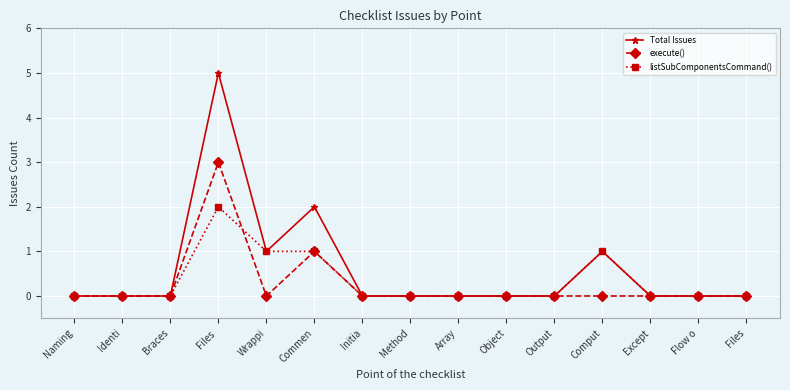

Reading left to right, transcribe all the data shown in this chart.

Total Issues: 0	0	0	5	1	2	0	0	0	0	0	1	0	0	0
execute(): 0	0	0	3	0	1	0	0	0	0	0	0	0	0	0
listSubComponentsCommand(): 0	0	0	2	1	1	0	0	0	0	0	1	0	0	0